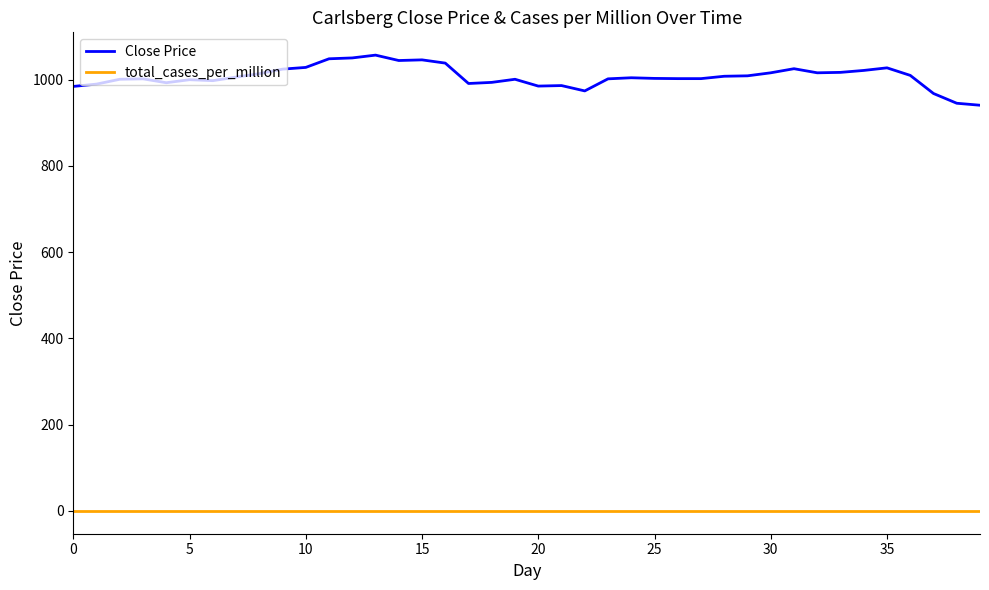

Which series has the largest total across all categories?

Close Price